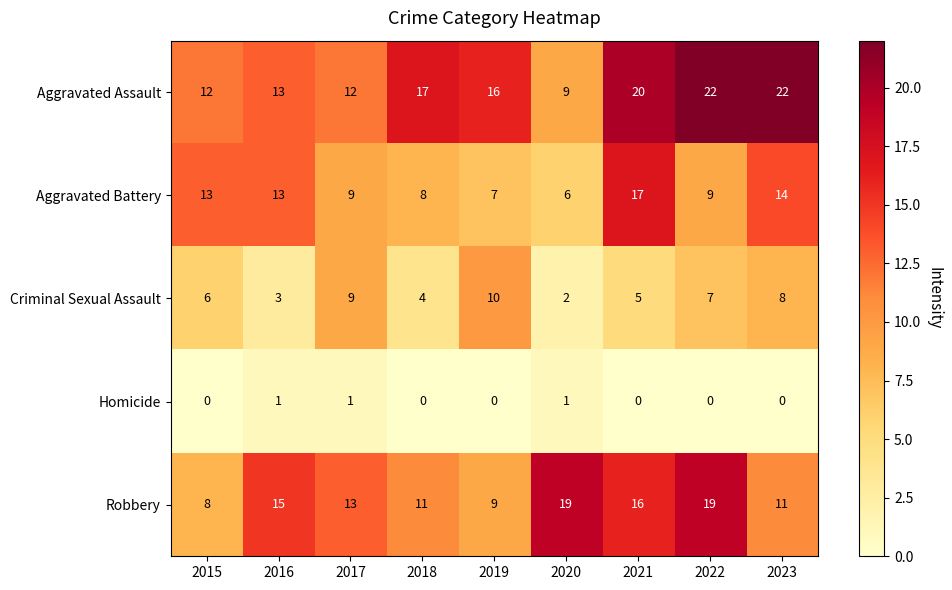

Between 2016 and 2017, which series saw the biggest shift?

Criminal Sexual Assault